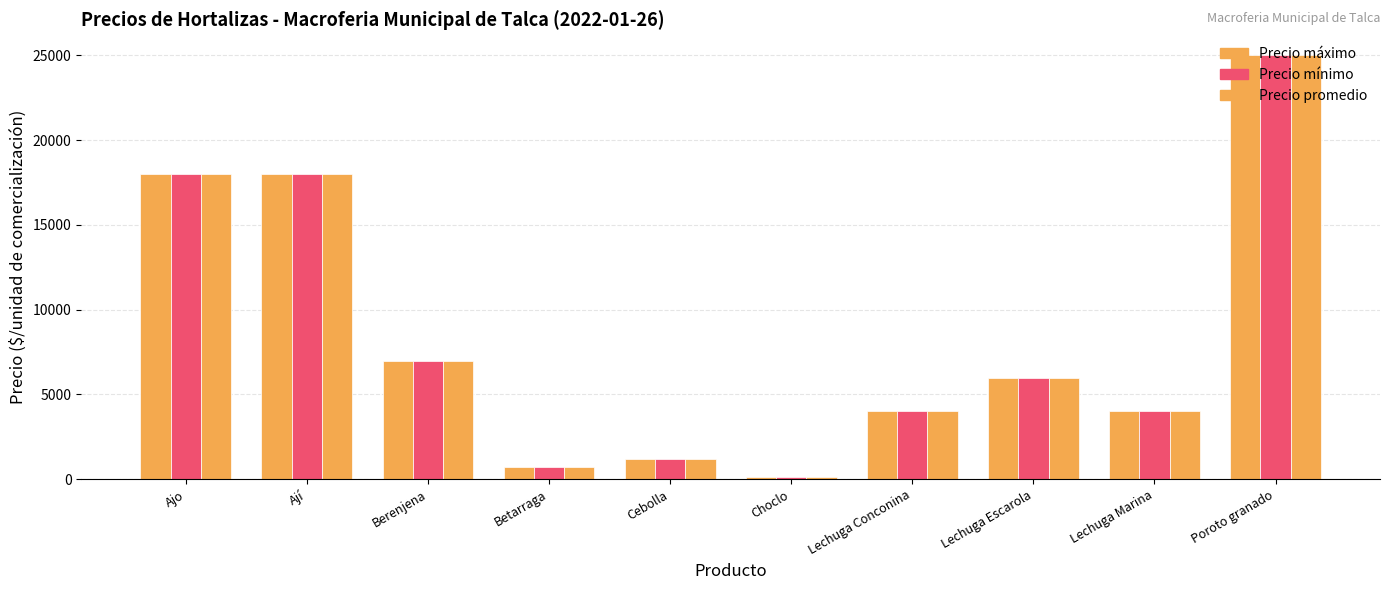

Which category has the highest value in the Precio mínimo series?

Poroto granado